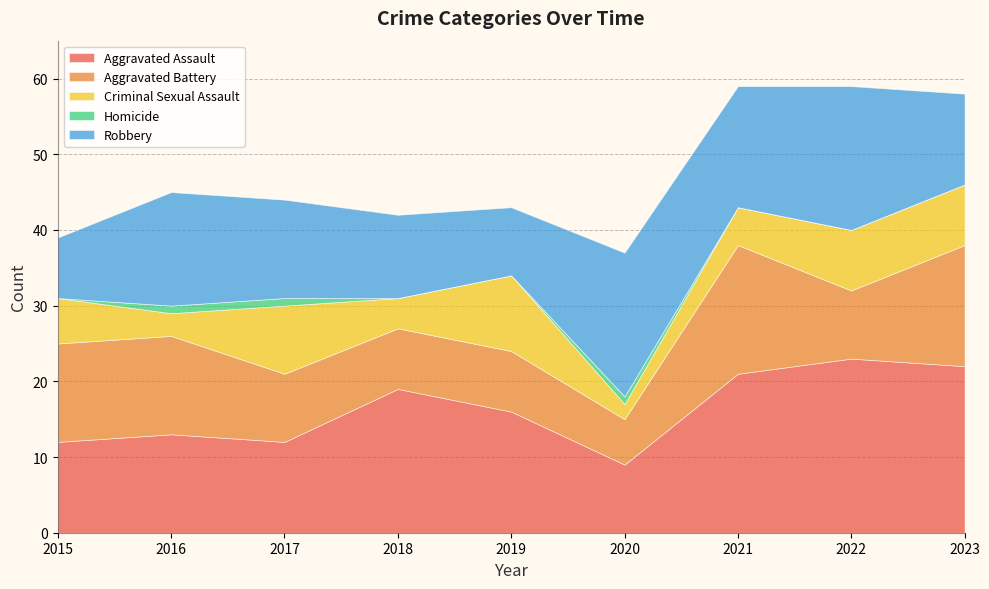

What is the difference between the Criminal Sexual Assault values at 2020 and 2017?

7